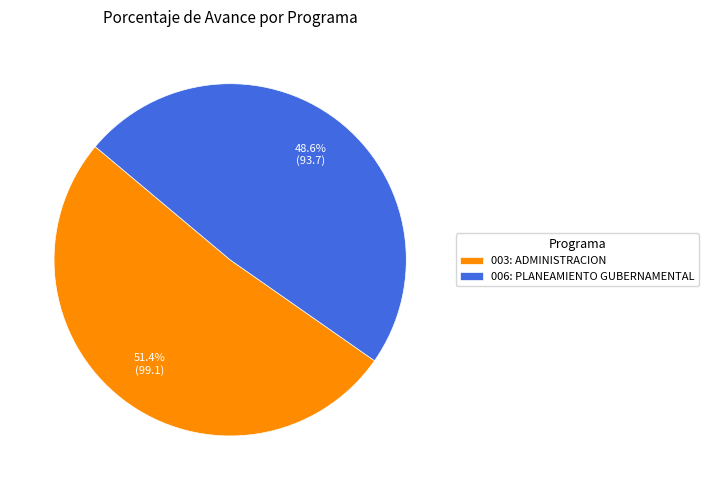

Does 006: PLANEAMIENTO GUBERNAMENTAL account for over 50% of the chart?

No